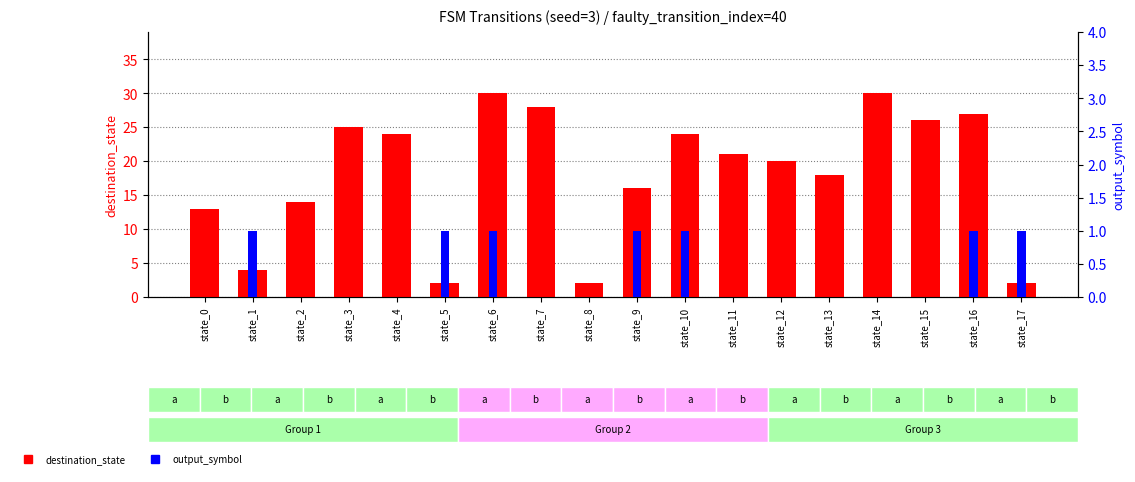

How many values in the destination_state series exceed 21?

8